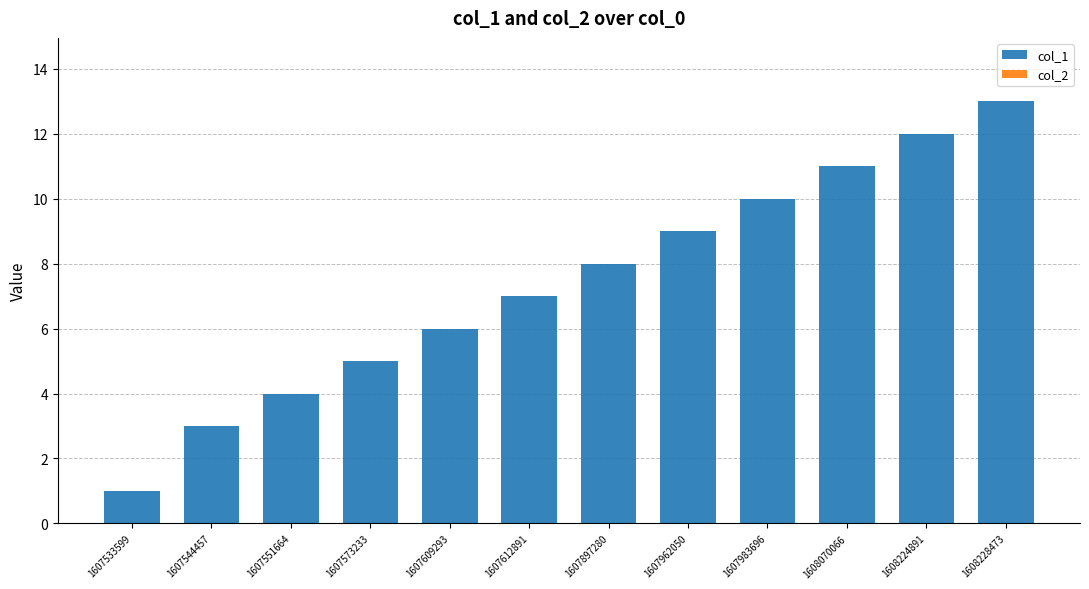

Rank the categories by value from lowest to highest.

1607533599, 1607544457, 1607551664, 1607573233, 1607609293, 1607612891, 1607897280, 1607962050, 1607983696, 1608070066, 1608224891, 1608228473